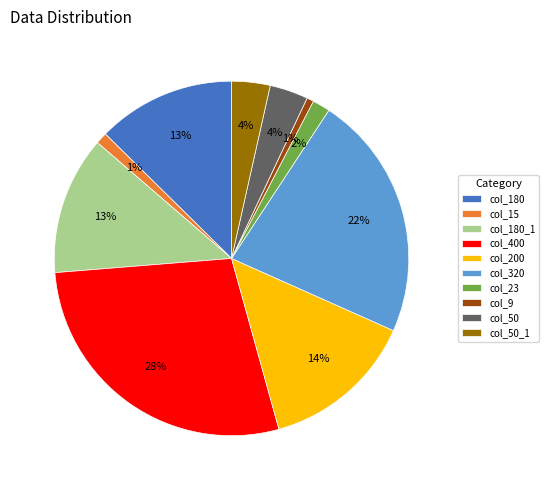

Between col_9 and col_180_1, which is larger?

col_180_1